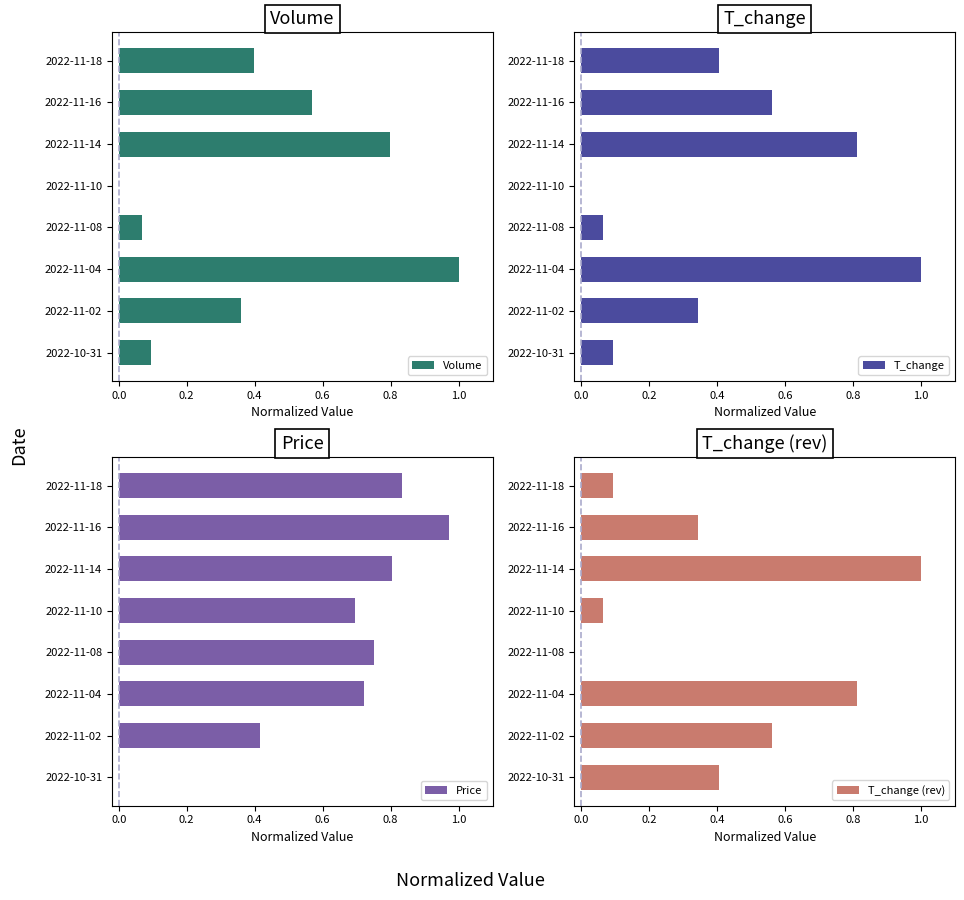

What is the sum of the Volume values at 2022-11-04 and 2022-10-31?

1.1